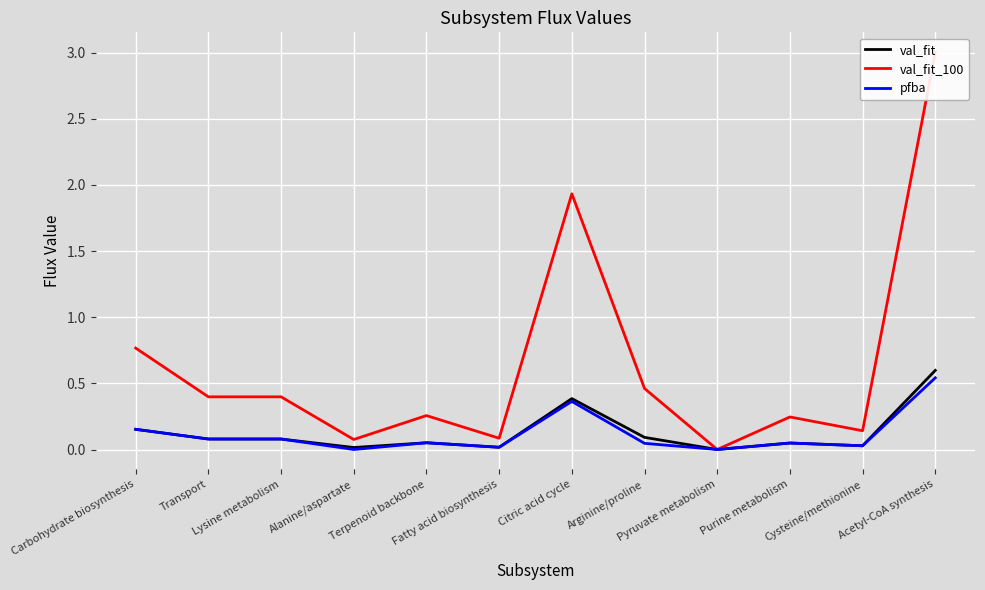

What is the difference between the val_fit_100 values at Lysine metabolism and Cysteine/methionine?

0.3